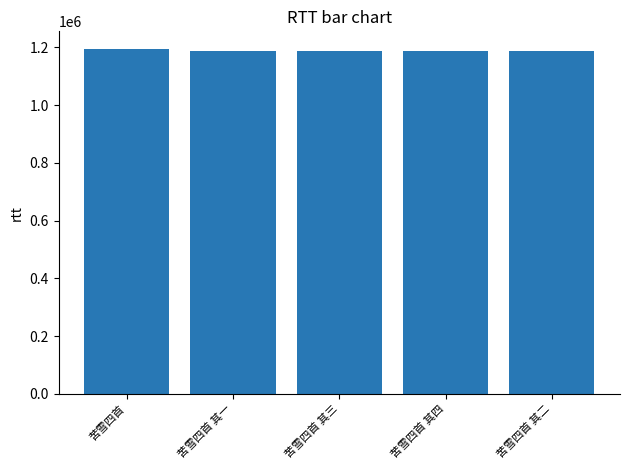

What is the ratio of the value at 苦雪四首 其一 to the value at 苦雪四首 其三?

1.0